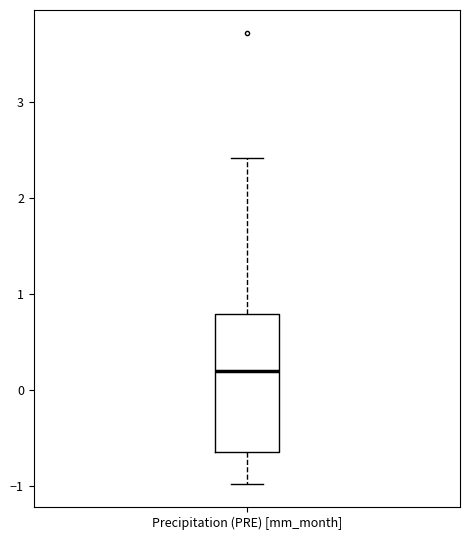

Transcribe this box plot: give where the median line is, the range the box spans, and where the two whiskers end, as read against the y-axis. The values are not printed on the chart, so give them approximately, as read against the axis.

median 0.2, box -0.6 to 0.8, whiskers -1.0 to 2.4